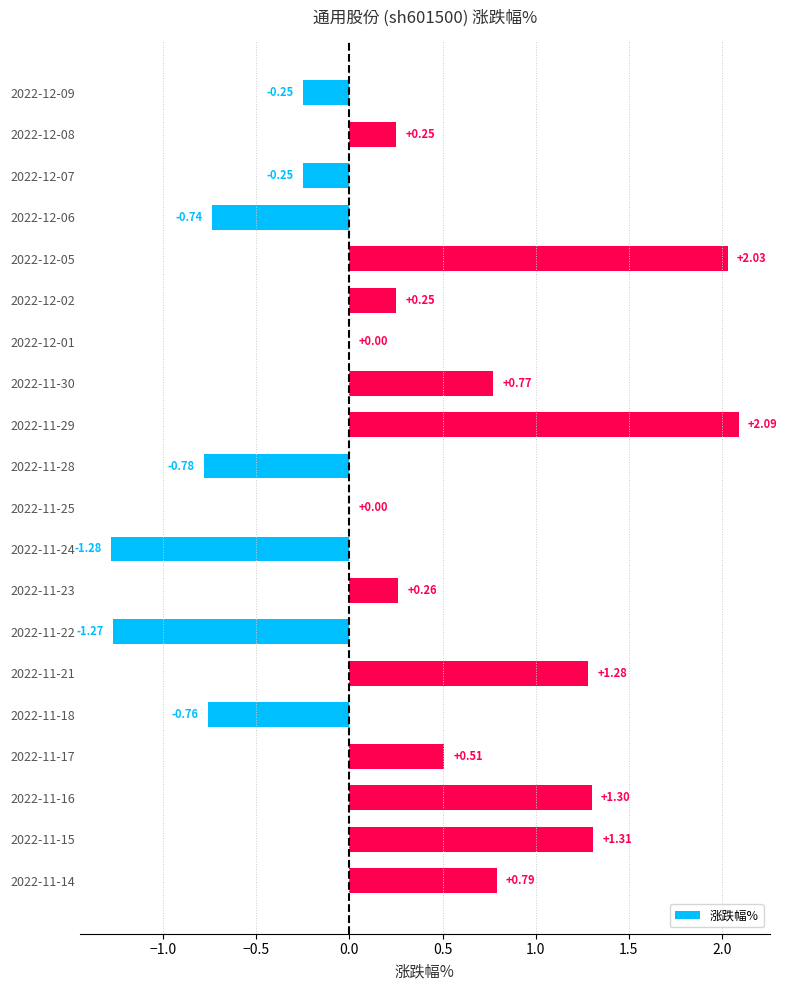

Between 2022-11-23 and 2022-12-05, which is larger?

2022-12-05